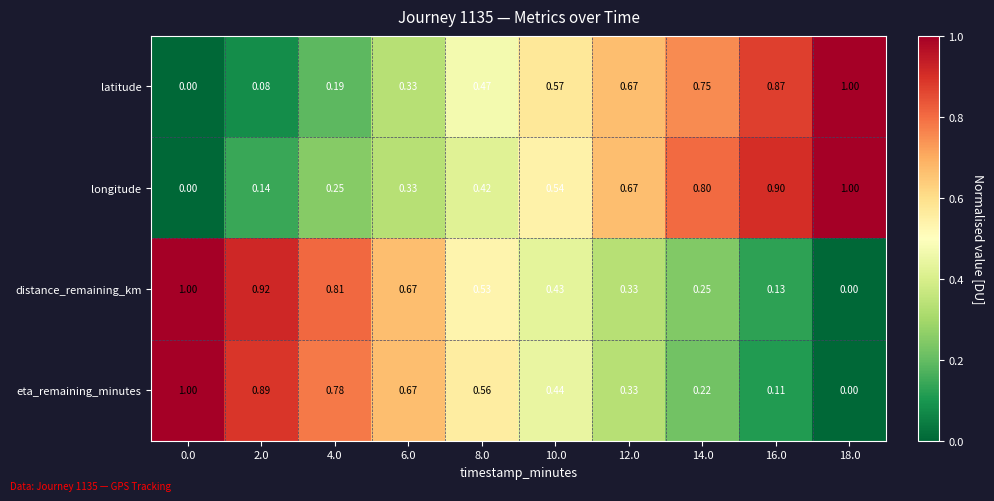

Is the value of latitude at 2.0 greater than the value of eta_remaining_minutes at 18.0?

Yes